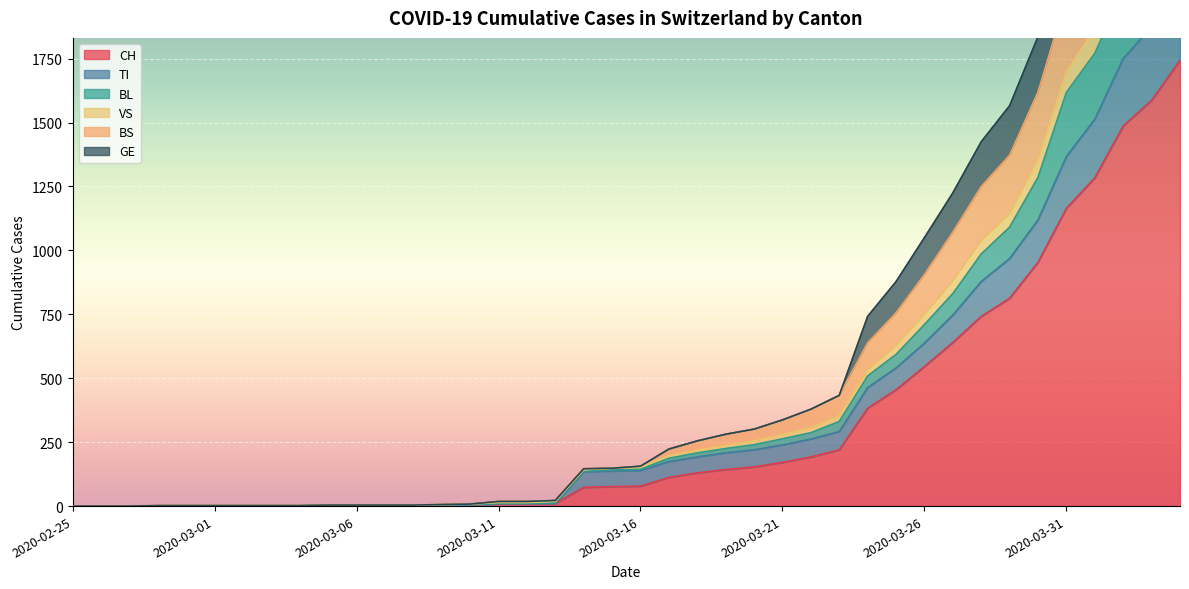

True or false: VS and BS intersect in this chart.

False